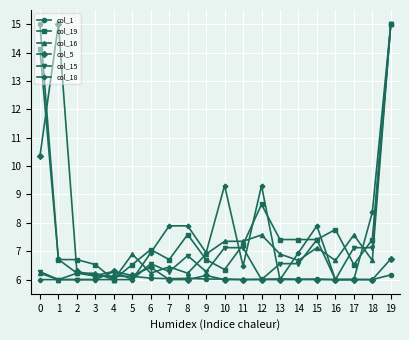

What is the value of the col_18 point at the 4th from the left?

6.0